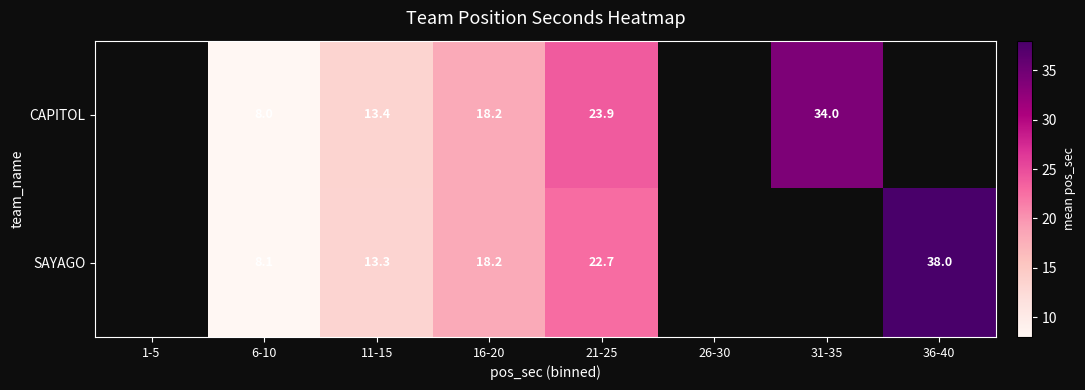

What is the total value across all series at 21-25?

46.6